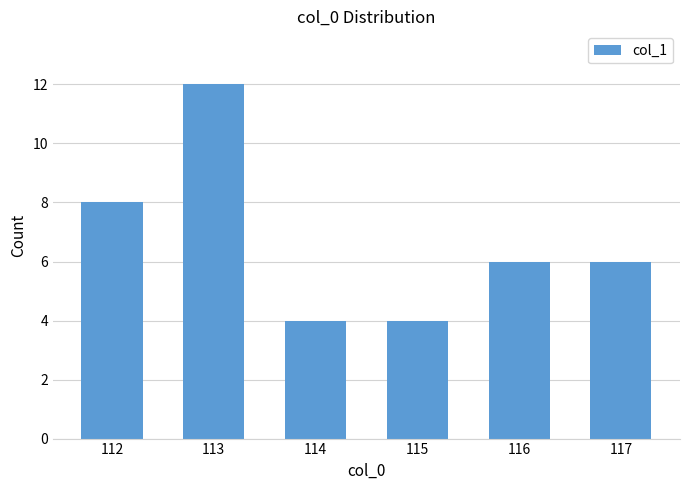

Is it true that the value at 116 is 6?

True